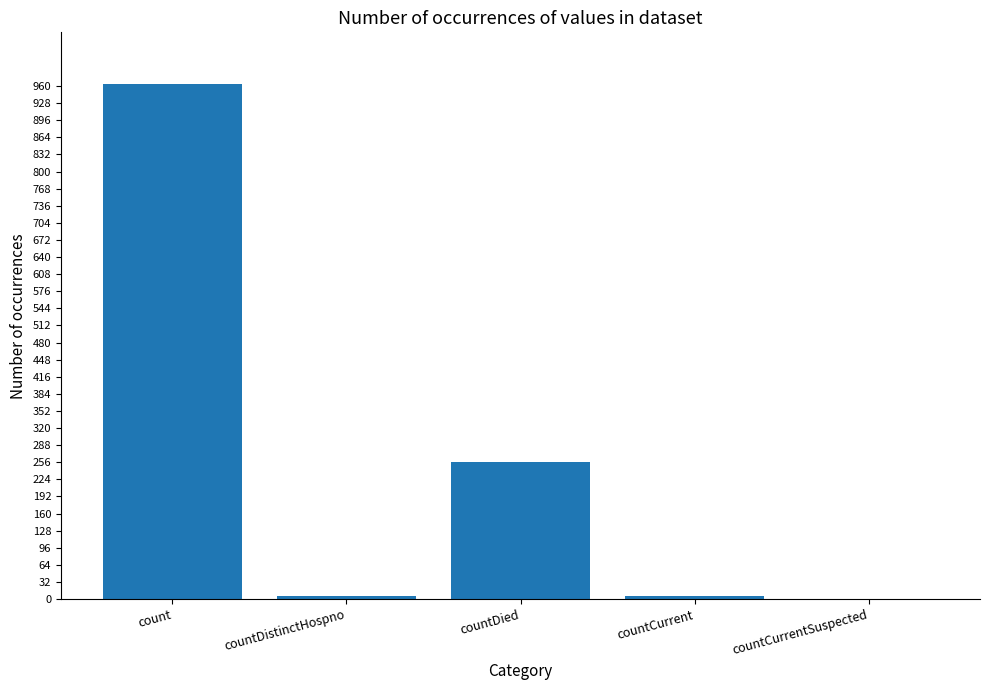

How many data points does each series have?

5